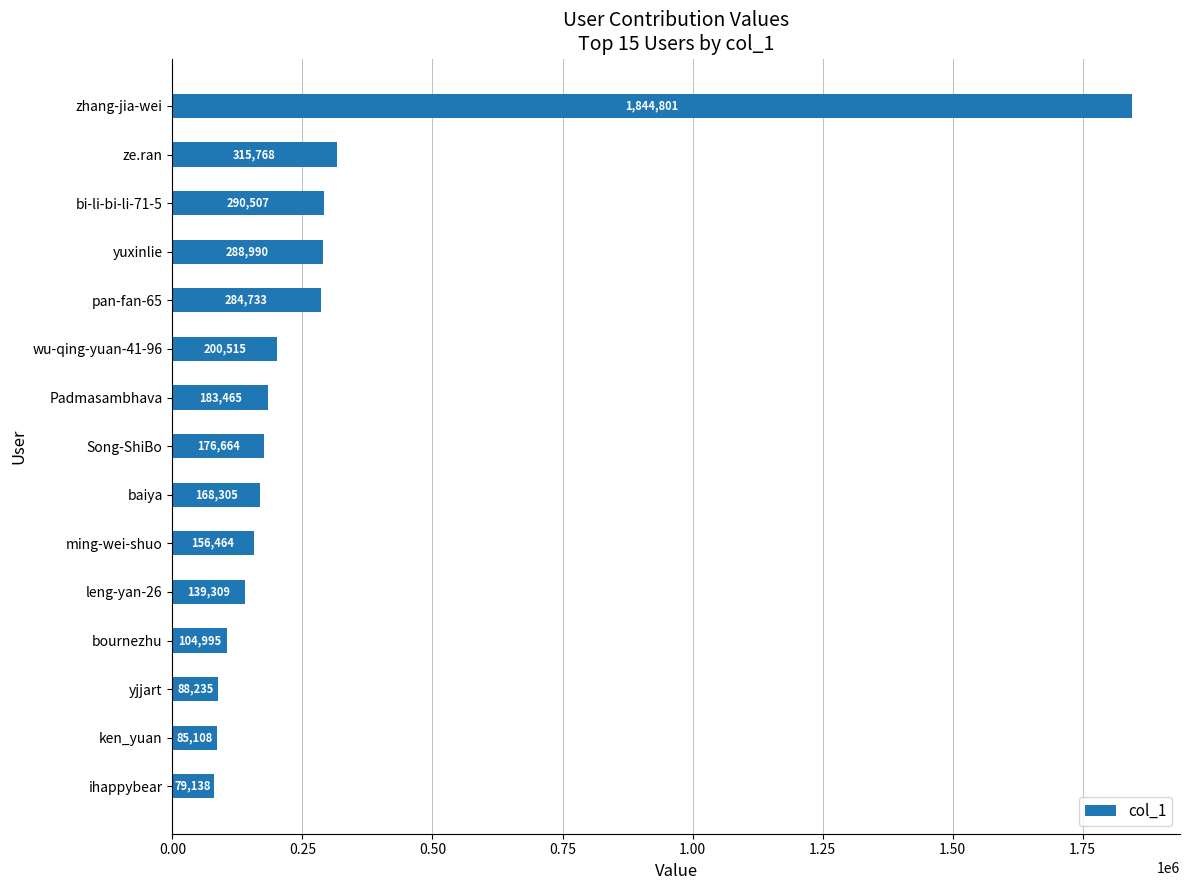

What is the difference between the maximum and minimum values?

1765663